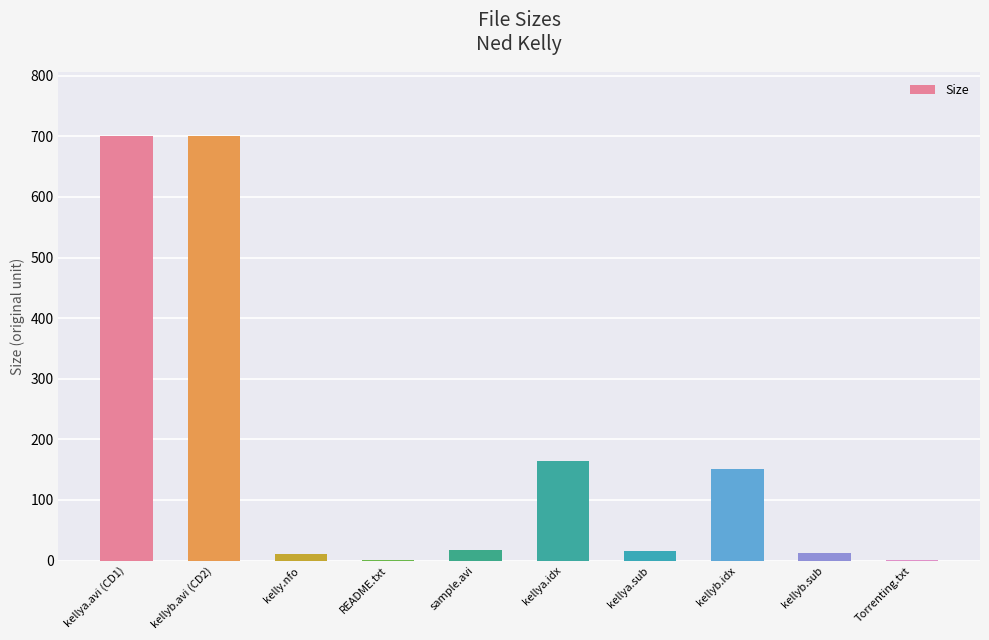

What is the sum of the values at kellyb.avi (CD2) and kellya.avi (CD1)?

1400.5